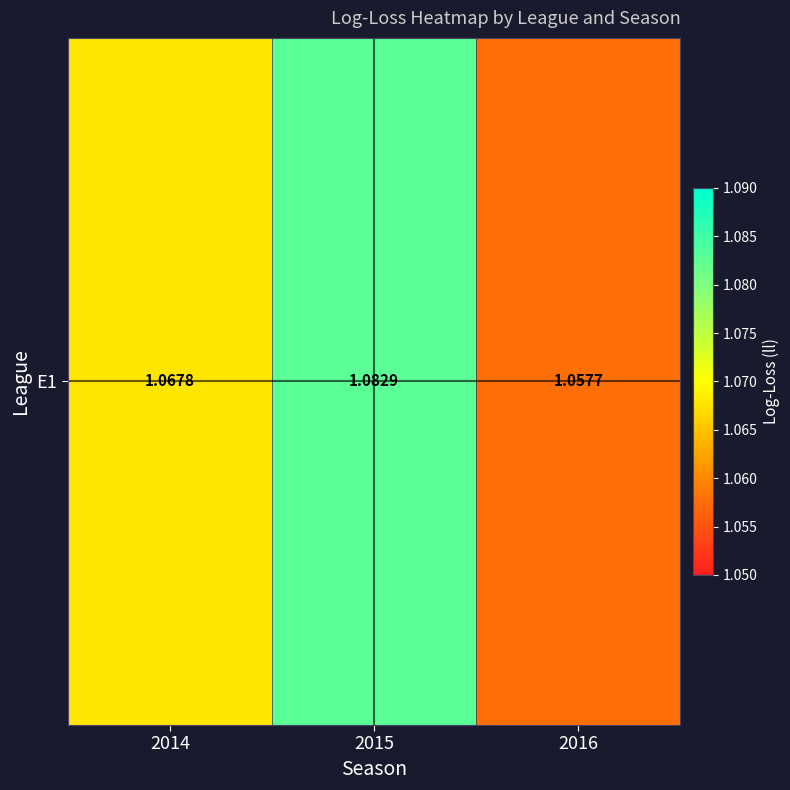

Reading left to right, transcribe all the data shown in this chart.

1.1	1.1	1.1